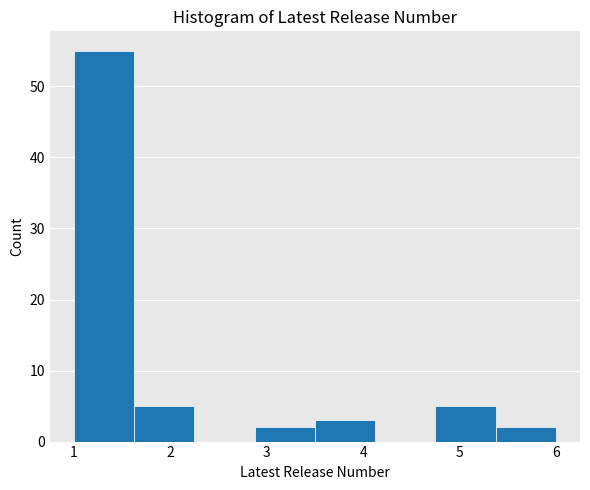

Reading left to right, transcribe this chart: for each bar, give the range it covers on the x-axis and its height. Neither the bar edges nor the heights are printed on the chart, so give them approximately, as read against the axes.

1.0 to 1.6: 55
1.6 to 2.3: 5
2.3 to 2.9: 0
2.9 to 3.5: 2
3.5 to 4.1: 3
4.1 to 4.8: 0
4.8 to 5.4: 5
5.4 to 6.0: 2